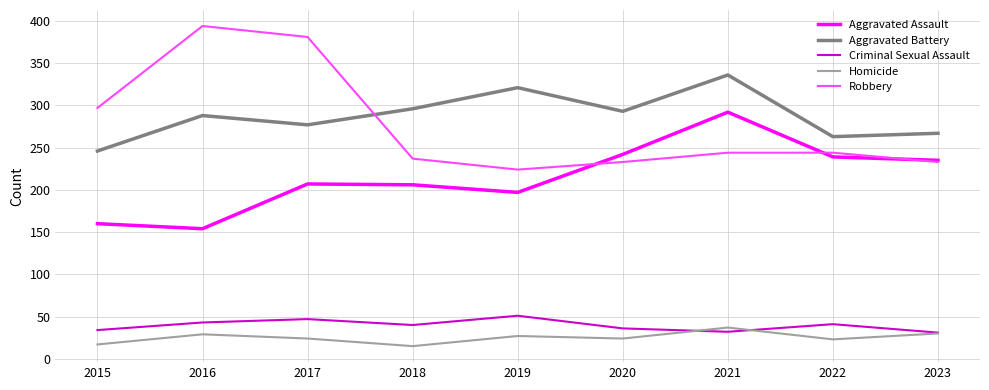

What is the total value across all series at 2023?

796